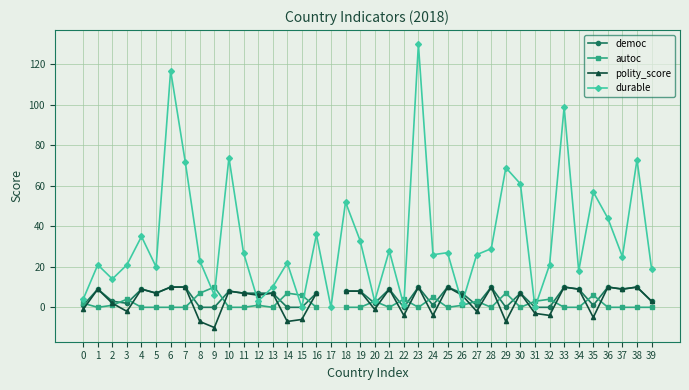

What are all the series names shown in the legend?

democ, autoc, polity_score, durable